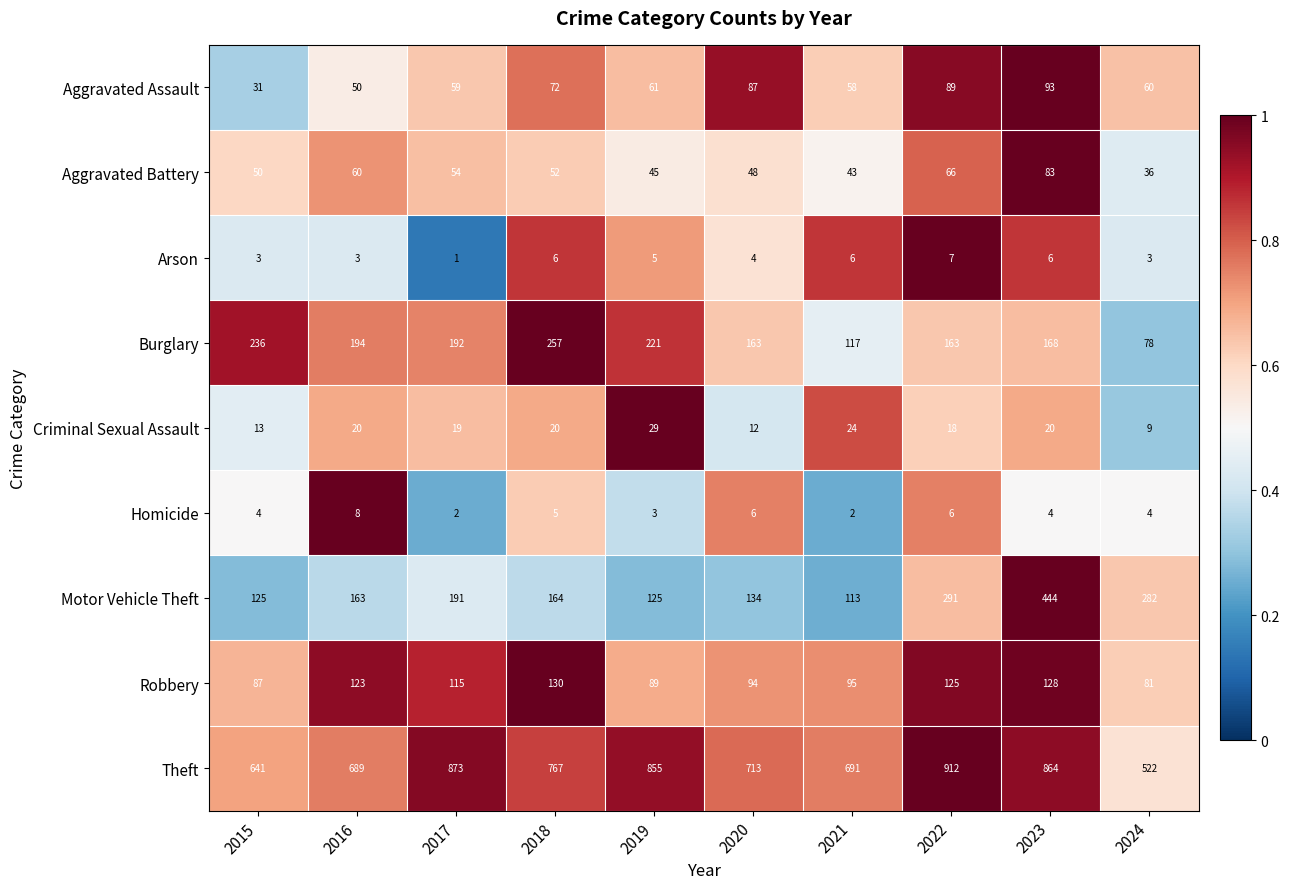

Rank the series by their maximum value, from lowest to highest.

Arson, Homicide, Criminal Sexual Assault, Aggravated Battery, Aggravated Assault, Robbery, Burglary, Motor Vehicle Theft, Theft